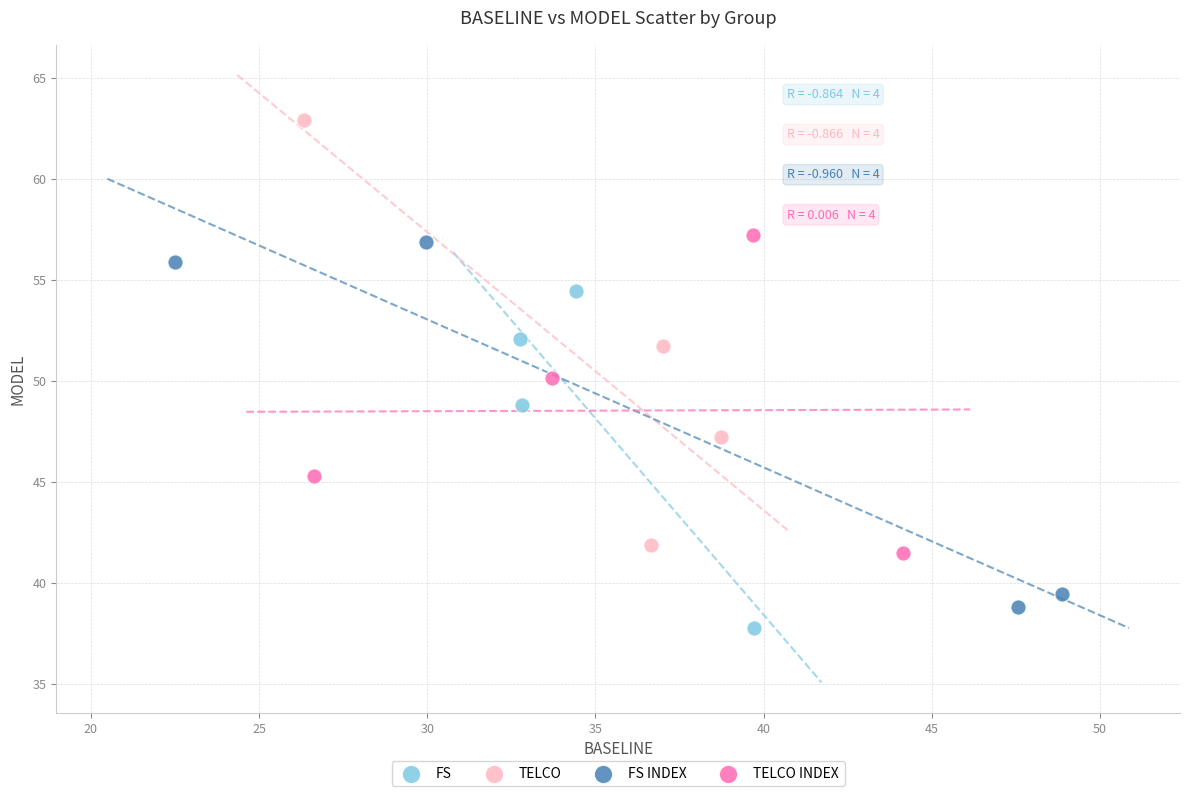

What are all the series names shown in the legend?

FS, TELCO, FS INDEX, TELCO INDEX